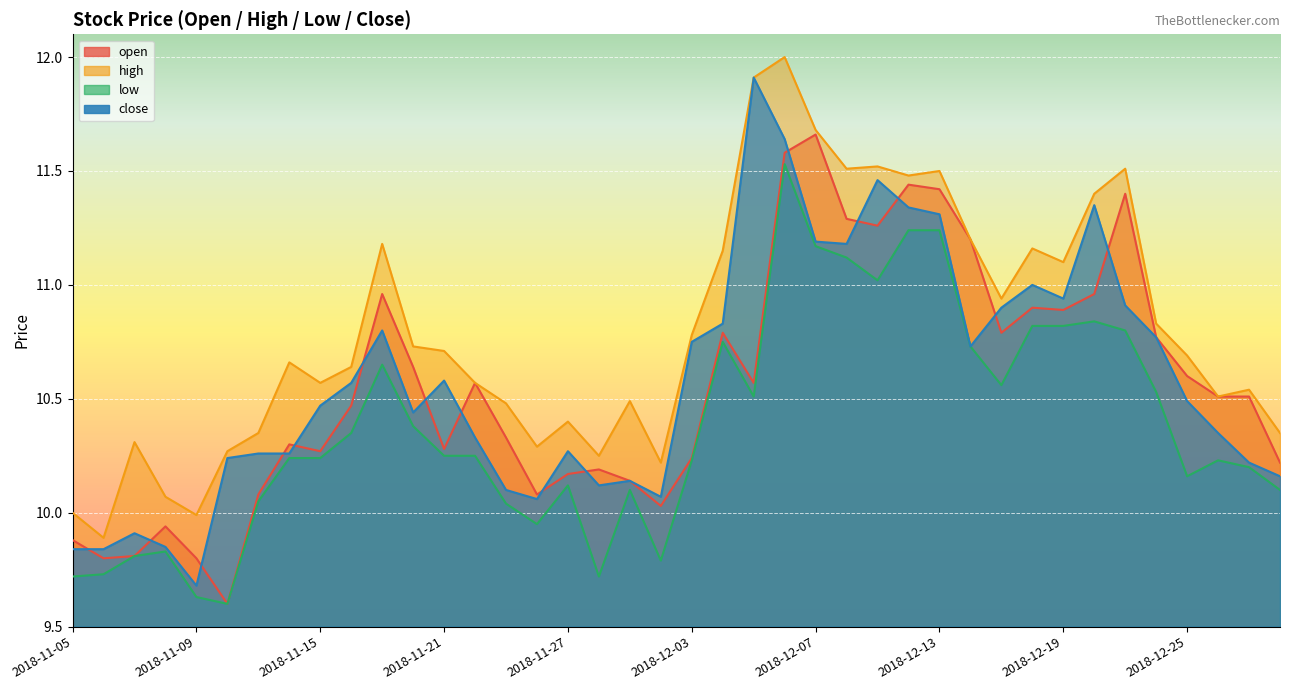

At which category does close reach its first local valley?

2018-11-09